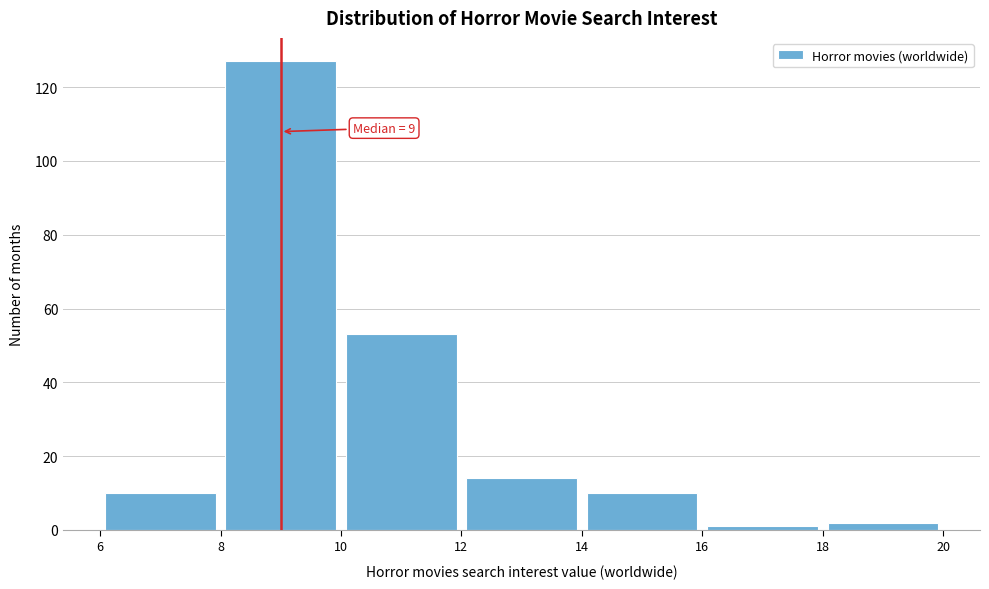

Over which range of the x-axis is the bar tallest?

8 to 10